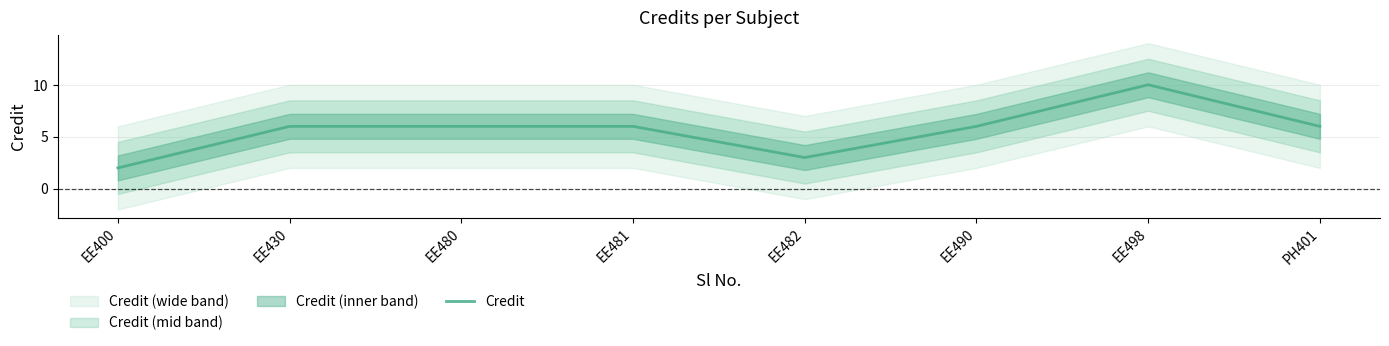

Rank the categories by value from lowest to highest.

EE400, EE482, EE430, EE480, EE481, EE490, PH401, EE498